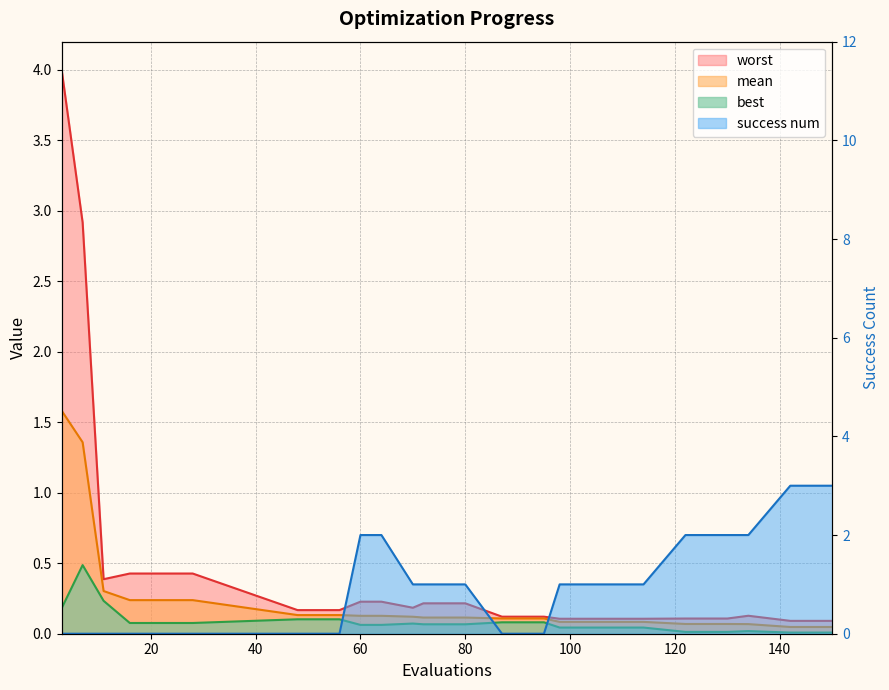

Which series changed the most between 24 and 48?

worst